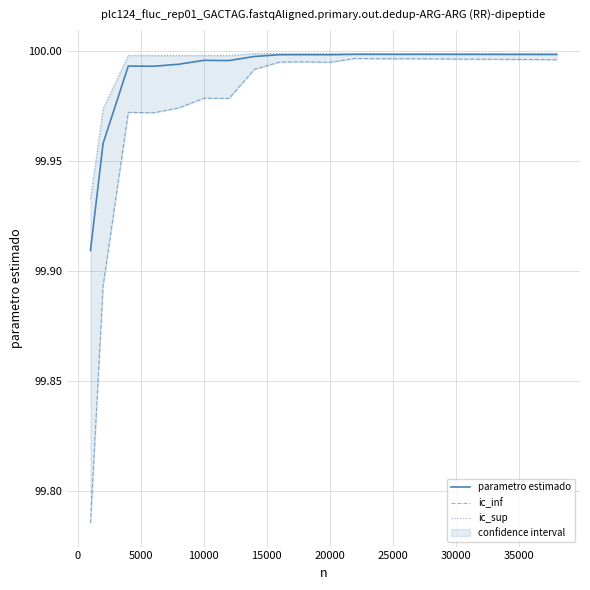

What are all the series names shown in the legend?

parametro estimado, ic_inf, ic_sup